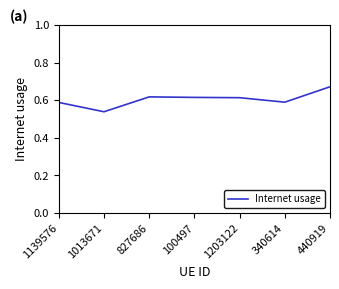

At which category does the data reach its first local valley?

1013671